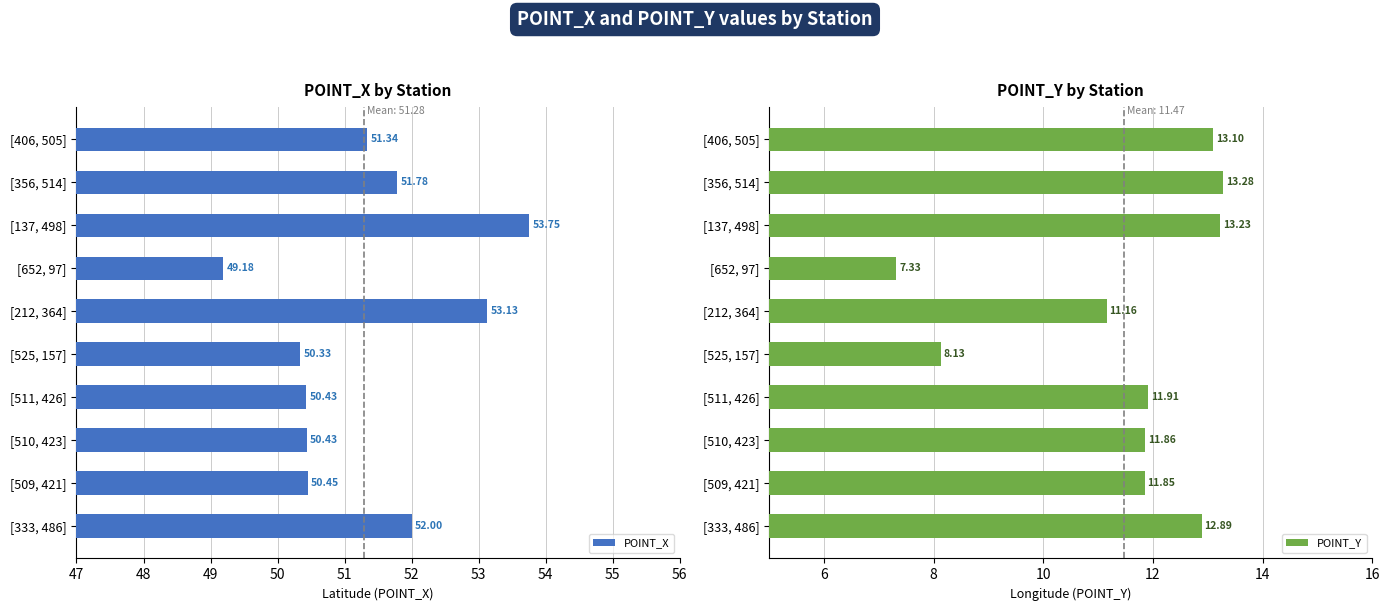

What is the sum of the POINT_X values at [356, 514] and [212, 364]?

104.9